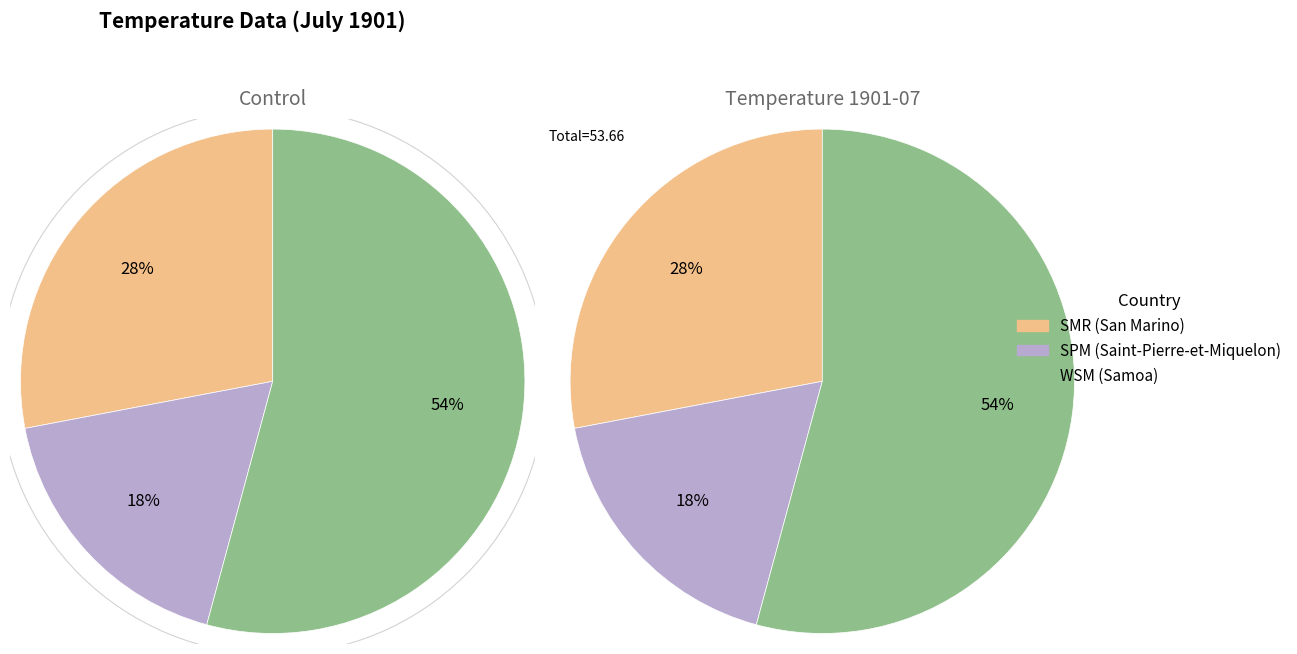

To the nearest percent, what is the difference between the largest and smallest slice percentages?

36%